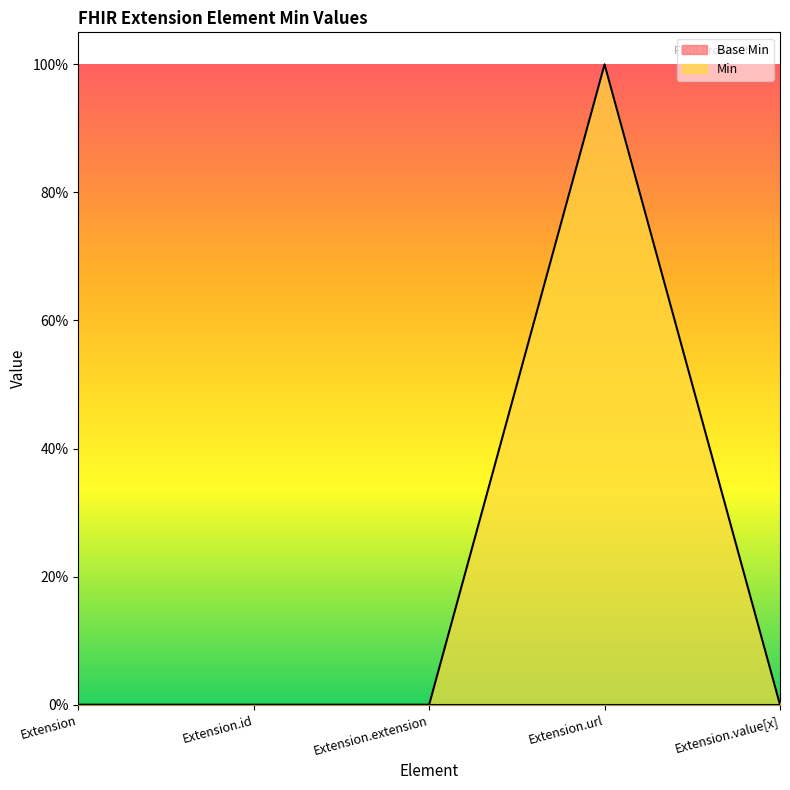

The chart shows a value of 0 at Extension.value[x]. True or false?

True